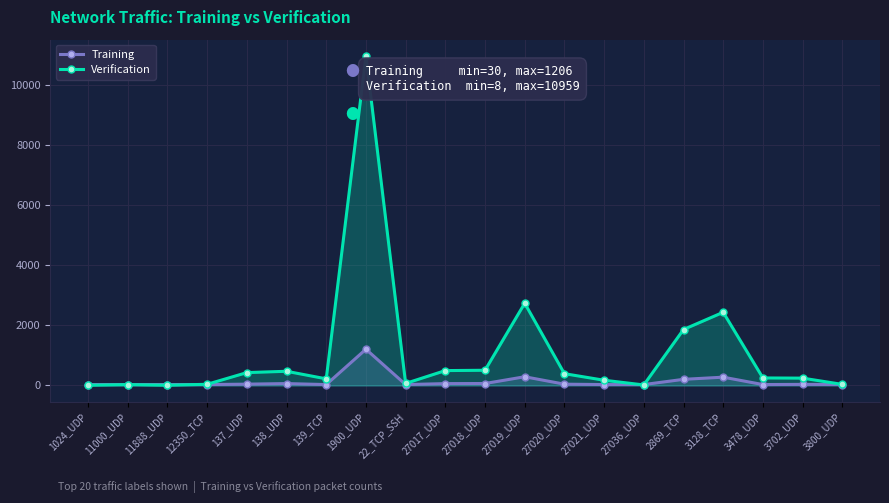

How many distinct data groups are displayed?

2